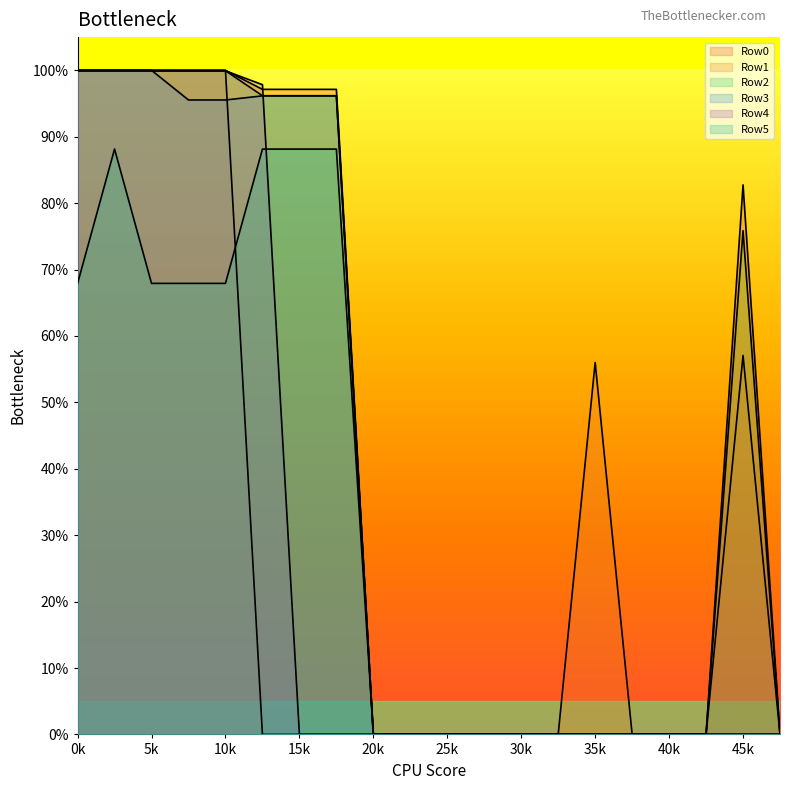

Reading left to right, extract all data points from this chart.

Row0: 1.0	1.0	1.0	1.0	1.0	1.0	1.0	1.0	0.0	0.0	0.0	0.0	0.0	0.0	0.0	0.0	0.0	0.0	0.8	0.0
Row1: 1.0	1.0	1.0	1.0	1.0	0.0	0.0	0.0	0.0	0.0	0.0	0.0	0.0	0.0	0.6	0.0	0.0	0.0	0.6	0.0
Row2: 1.0	1.0	1.0	1.0	1.0	1.0	1.0	1.0	0.0	0.0	0.0	0.0	0.0	0.0	0.0	0.0	0.0	0.0	0.8	0.0
Row3: 1.0	1.0	1.0	1.0	1.0	1.0	1.0	1.0	0.0	0.0	0.0	0.0	0.0	0.0	0.0	0.0	0.0	0.0	0.0	0.0
Row4: 1.0	1.0	1.0	1.0	1.0	1.0	0.0	0.0	0.0	0.0	0.0	0.0	0.0	0.0	0.0	0.0	0.0	0.0	0.0	0.0
Row5: 0.7	0.9	0.7	0.7	0.7	0.9	0.9	0.9	0.0	0.0	0.0	0.0	0.0	0.0	0.0	0.0	0.0	0.0	0.0	0.0